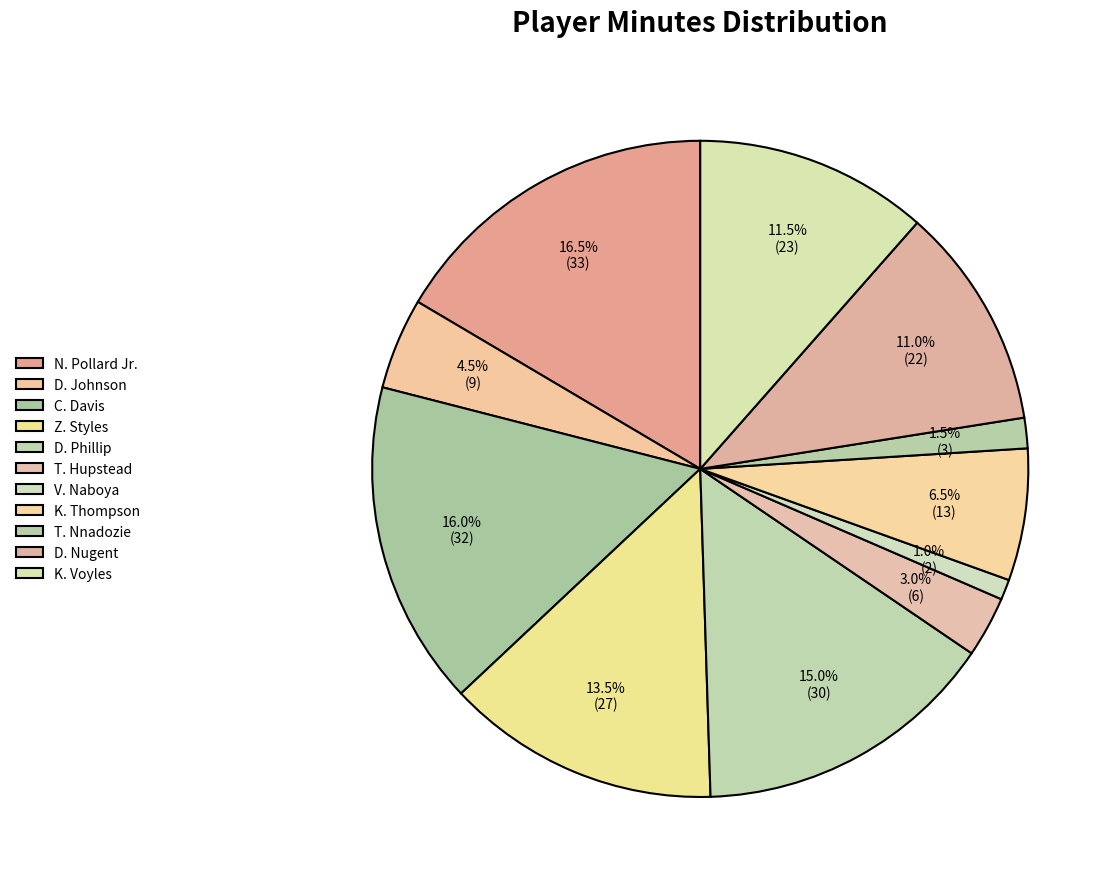

What percentage is the K. Voyles slice, to the nearest percent?

12%